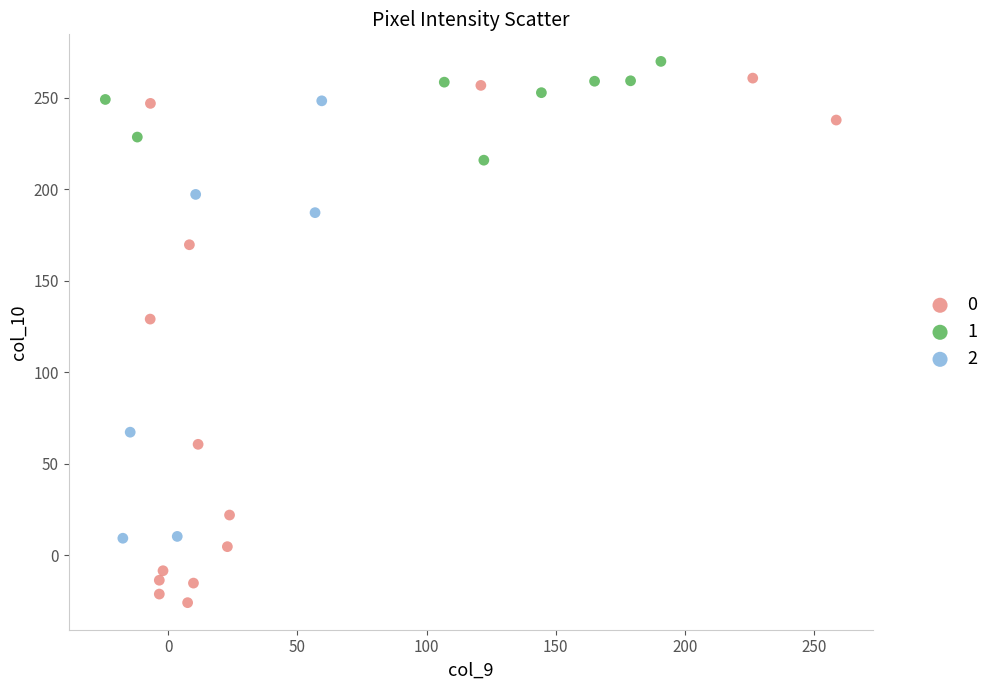

Which series reaches the maximum Y coordinate?

1